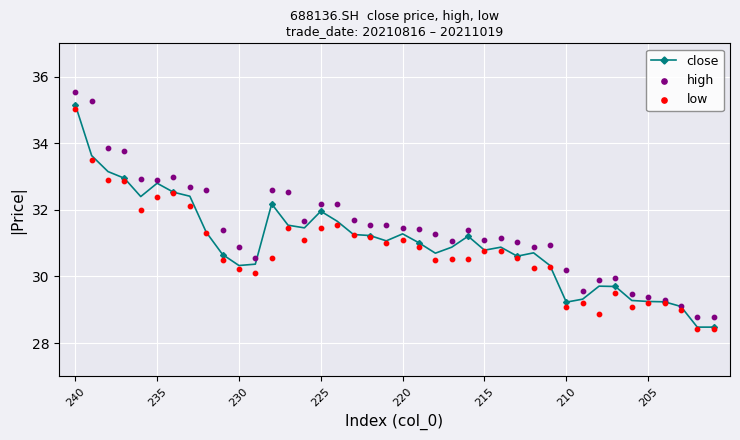

What is the maximum value for close?

35.2